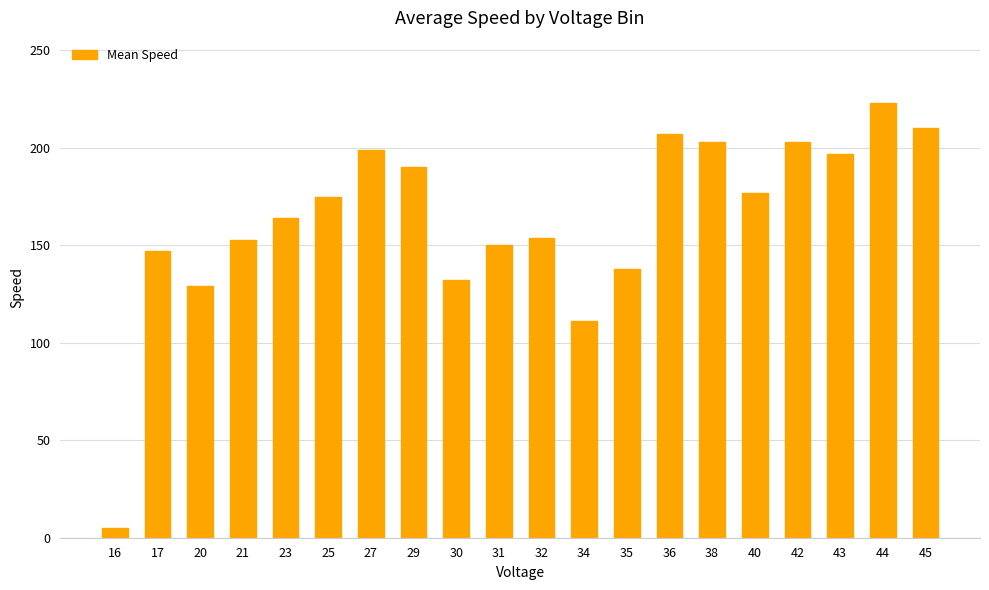

What is the minimum value shown in the chart?

5